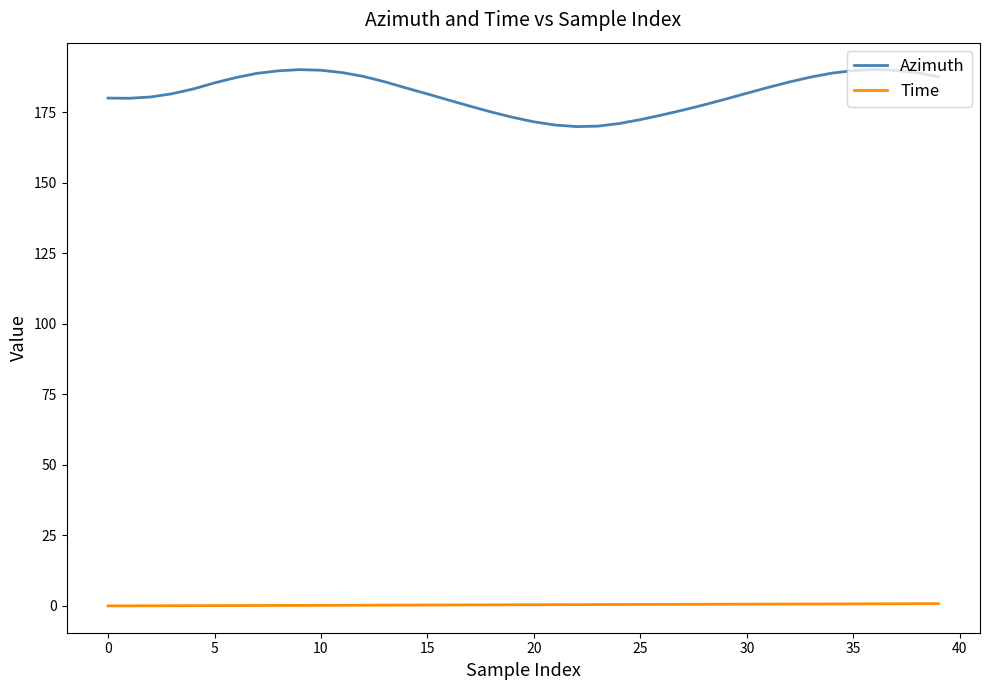

True or false: Azimuth and Time cross at least once.

False